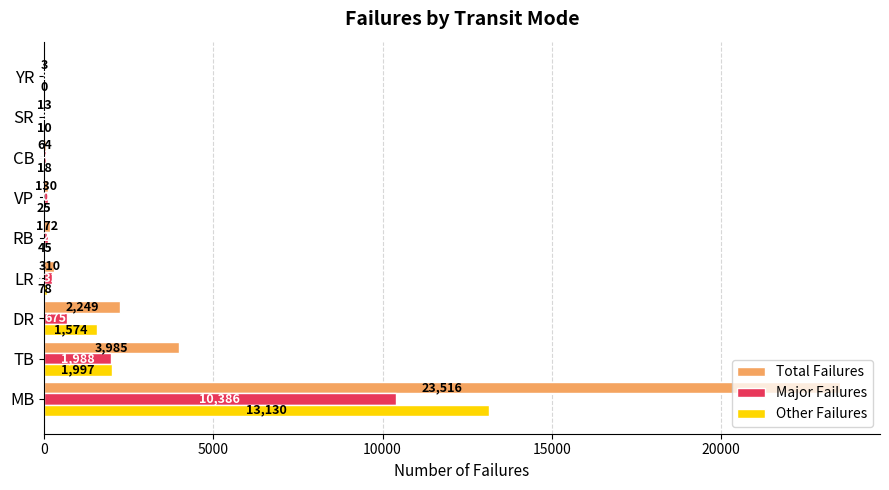

How many data points does each series have?

9